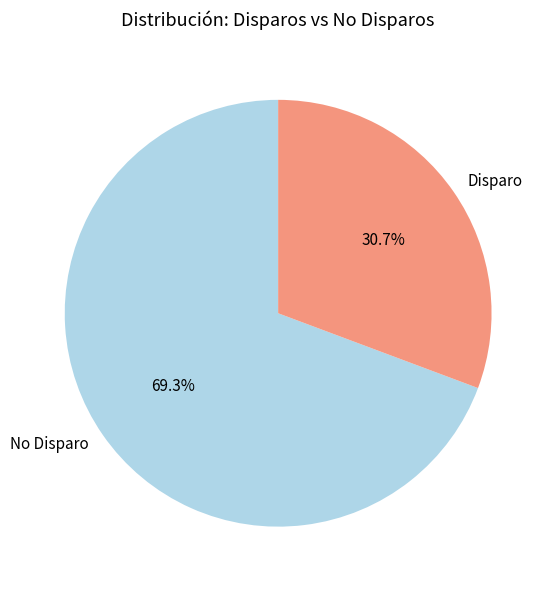

Which slice is the smallest?

Disparo